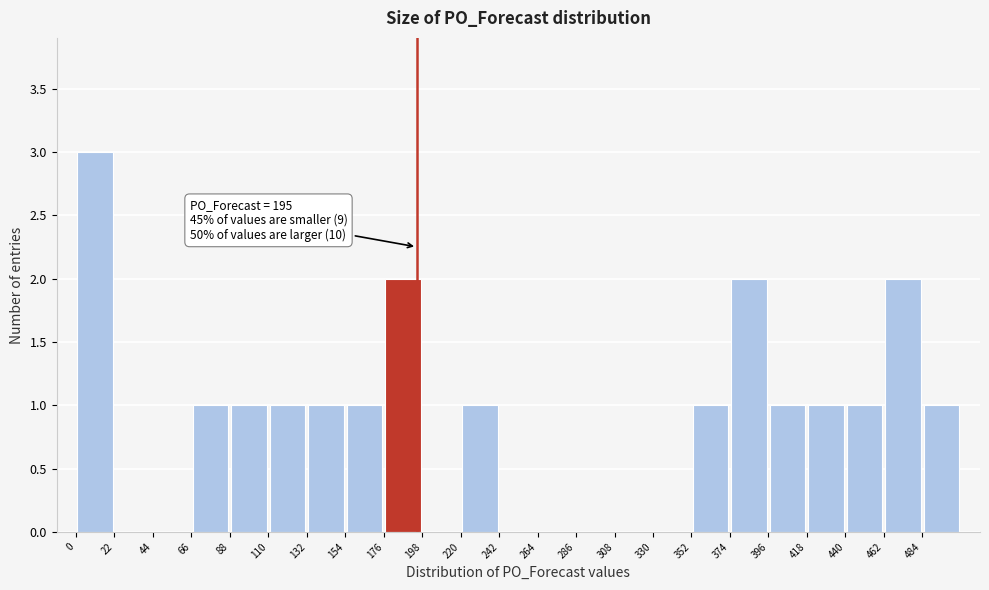

Over which range of the x-axis is the bar tallest?

0 to 22